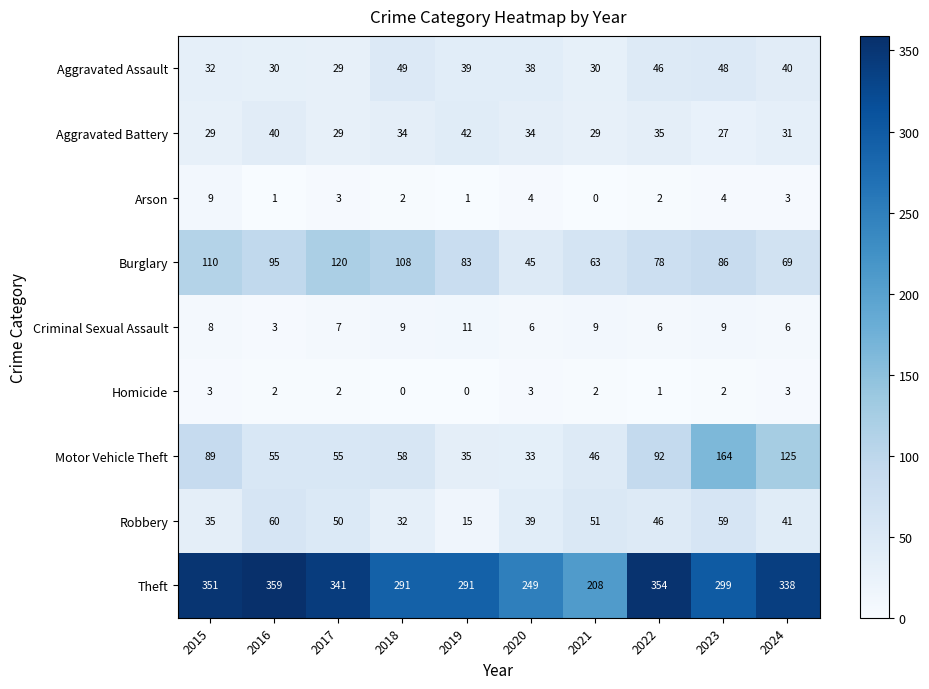

Rank the series by their maximum value, from highest to lowest.

Theft, Motor Vehicle Theft, Burglary, Robbery, Aggravated Assault, Aggravated Battery, Criminal Sexual Assault, Arson, Homicide